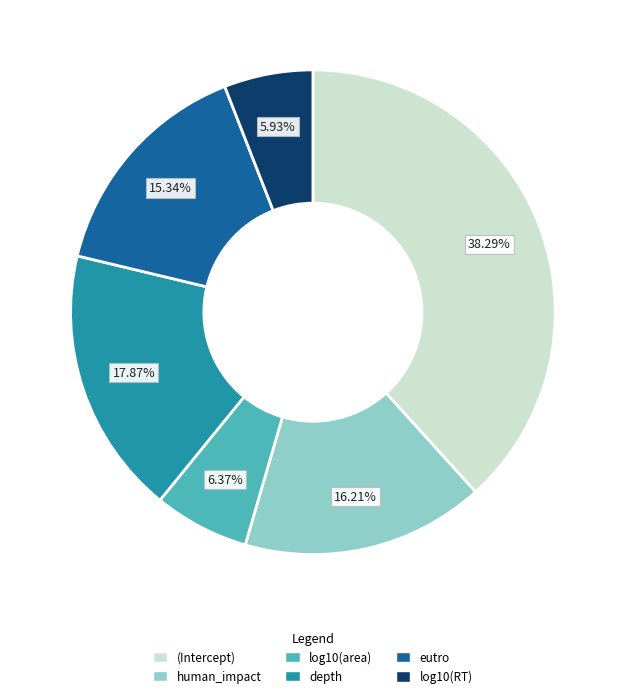

Is there any slice that represents more than half of the pie?

No